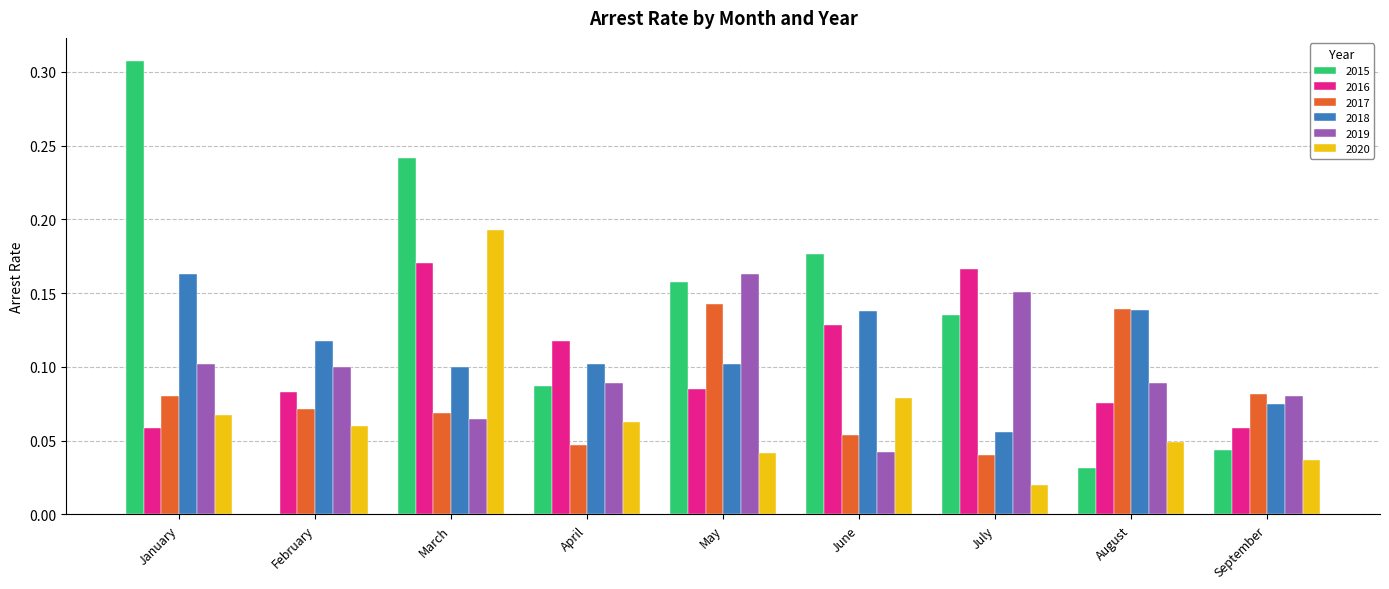

Which category has the highest value in the 2018 series?

January